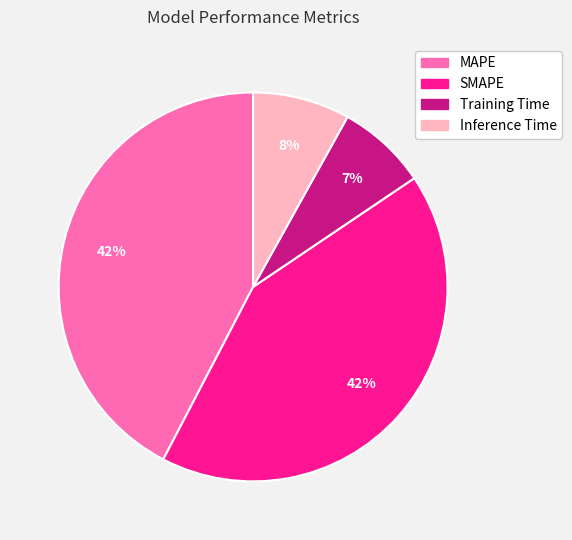

Which slice is the smallest?

Training Time